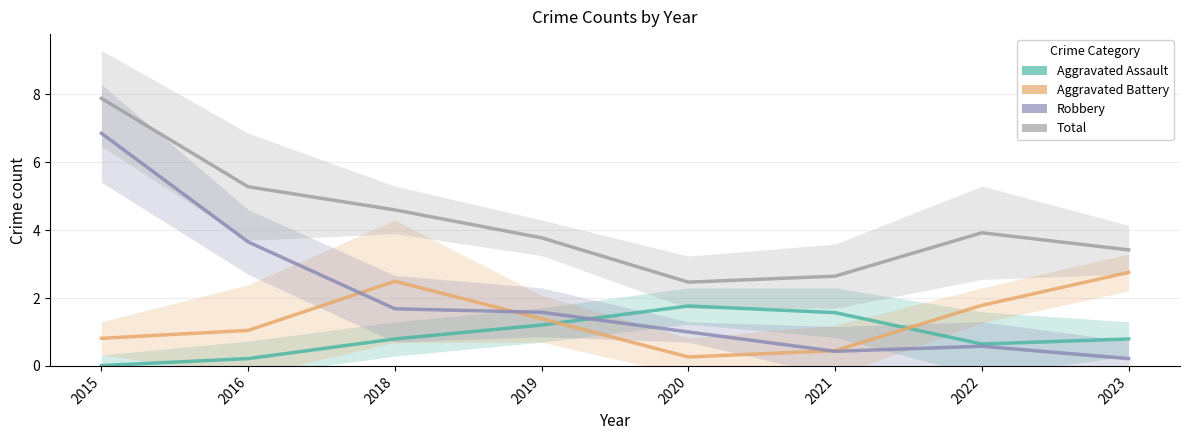

What is the total value across all series at 2016?

10.2